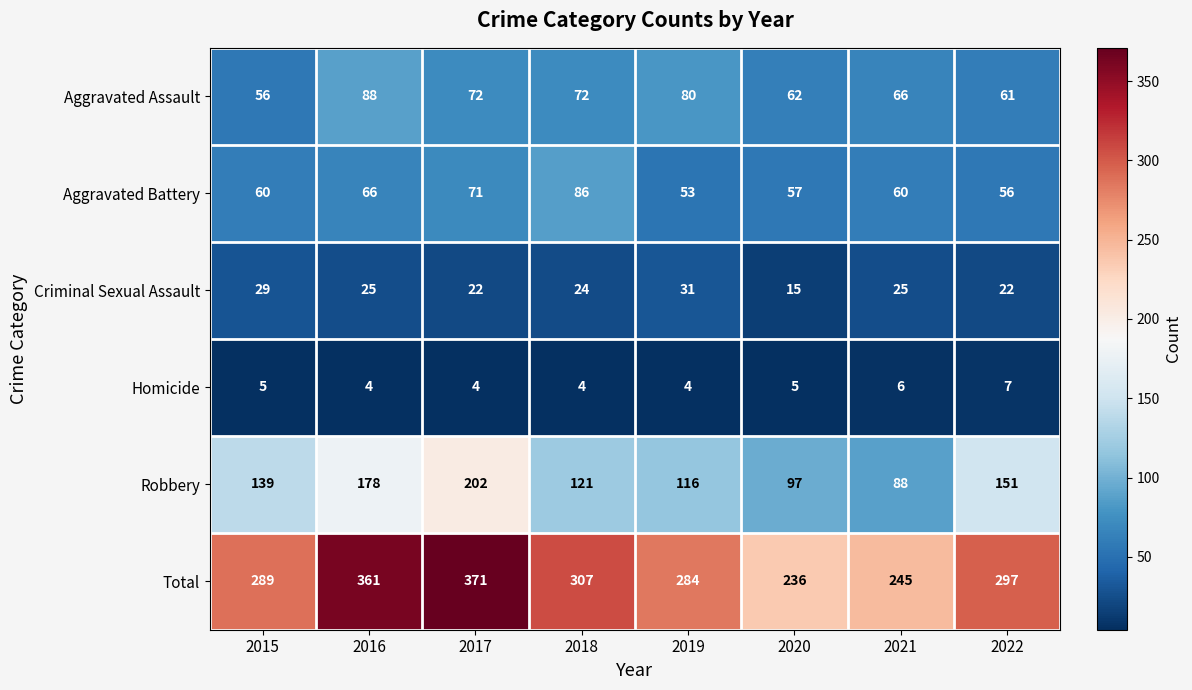

Which series has the largest total across all categories?

Total